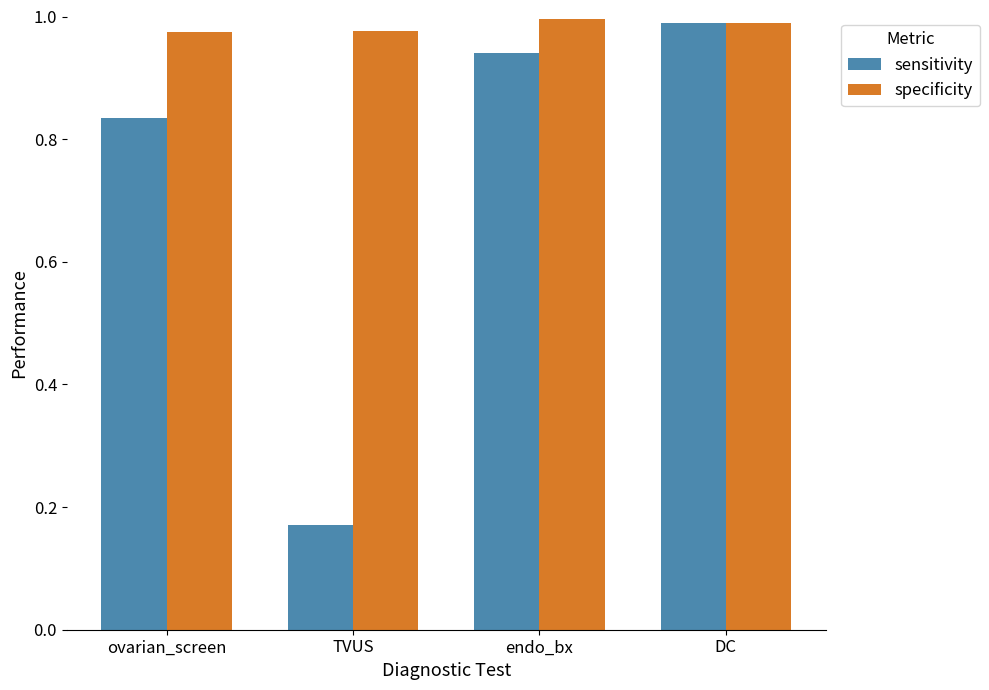

At how many categories does at least one series exceed 0?

4